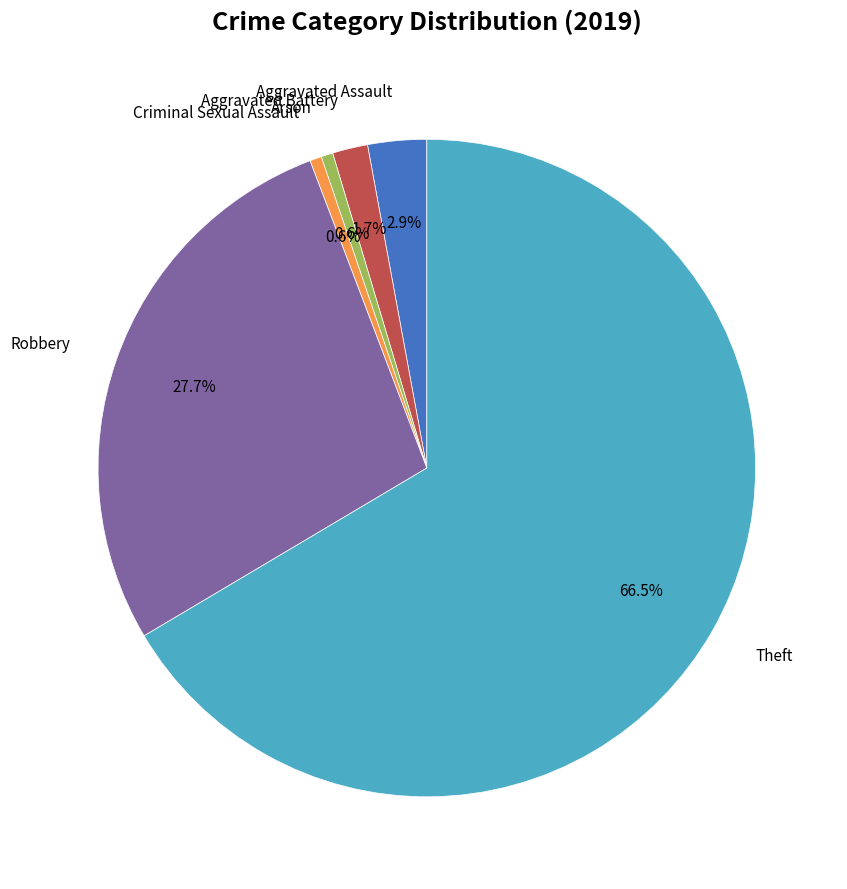

Does any single category account for the majority?

Yes